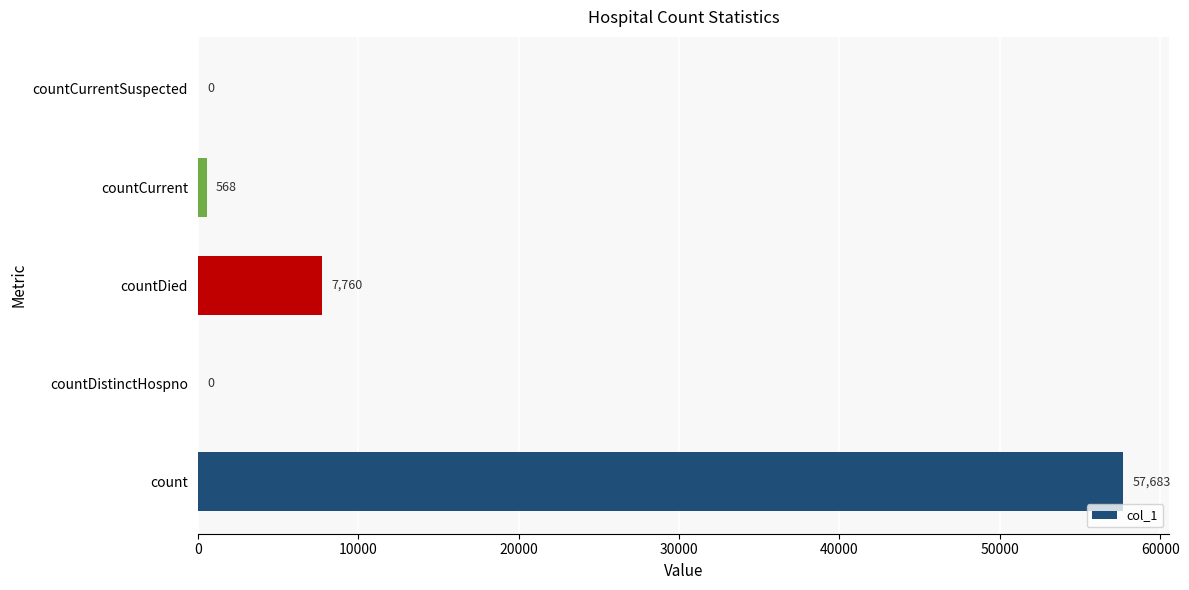

Reading top to bottom, transcribe all the data shown in this chart.

countCurrentSuspected=0	countCurrent=568	countDied=7760	countDistinctHospno=0	count=57683